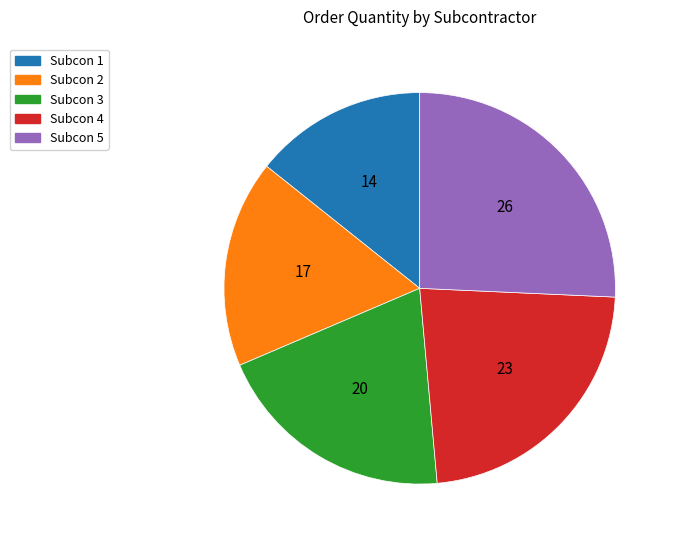

Is Subcon 4 the majority of the pie?

No